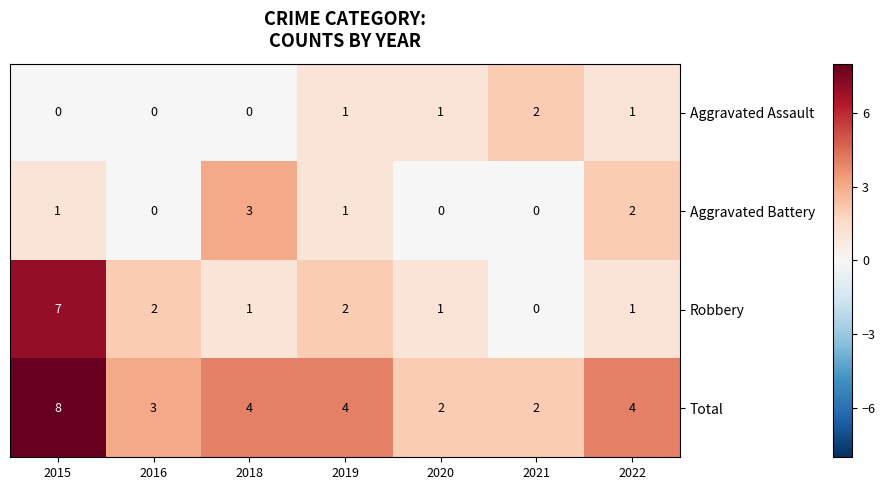

What is the greatest value displayed?

8